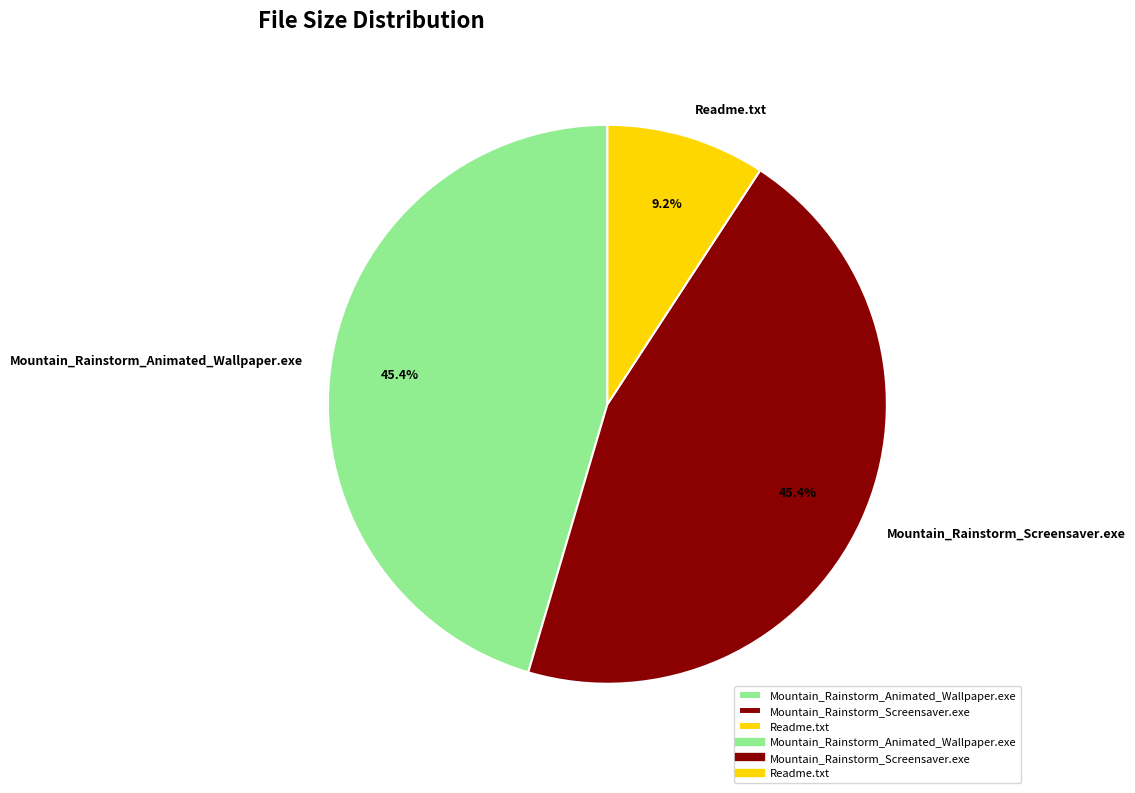

What is the smallest slice in the pie chart?

Readme.txt